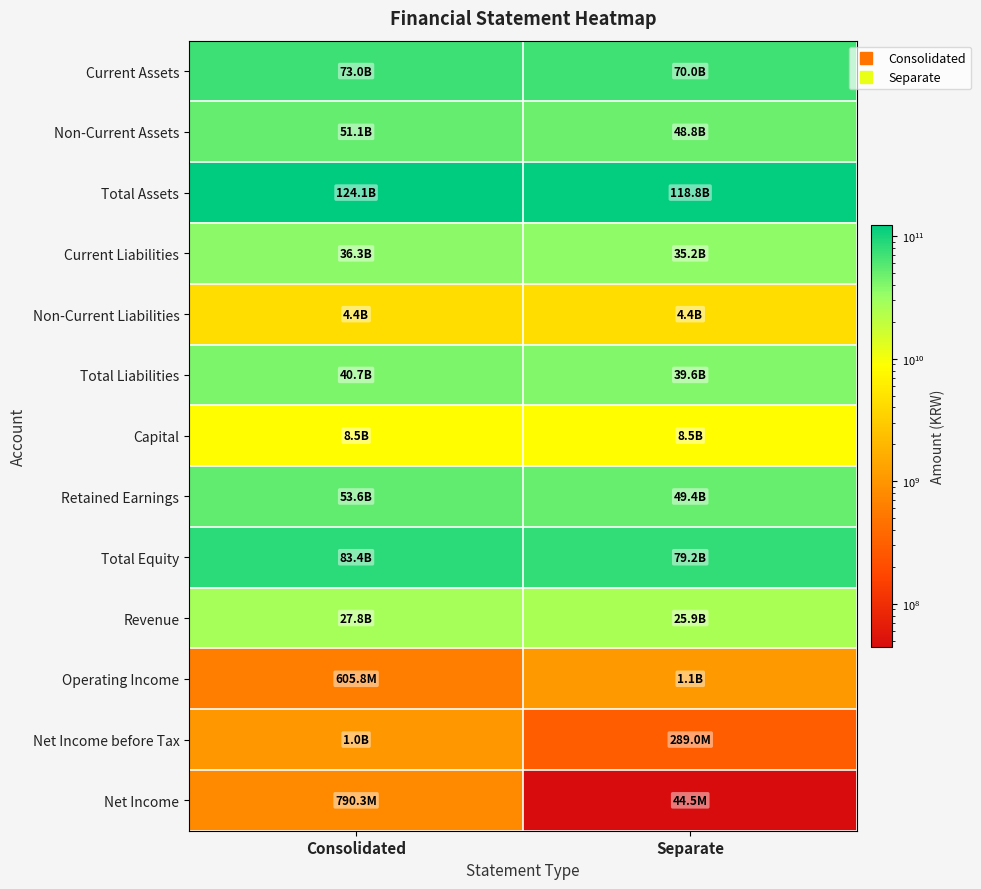

How many categories are shown in the chart?

2